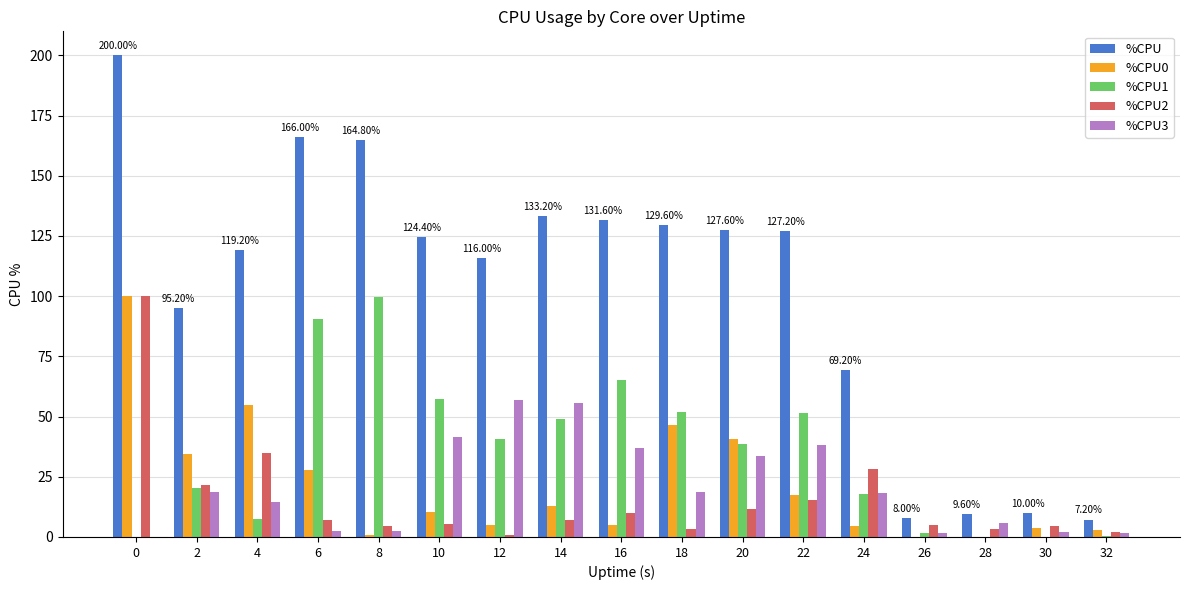

Between 12 and 30, which series saw the biggest shift?

%CPU